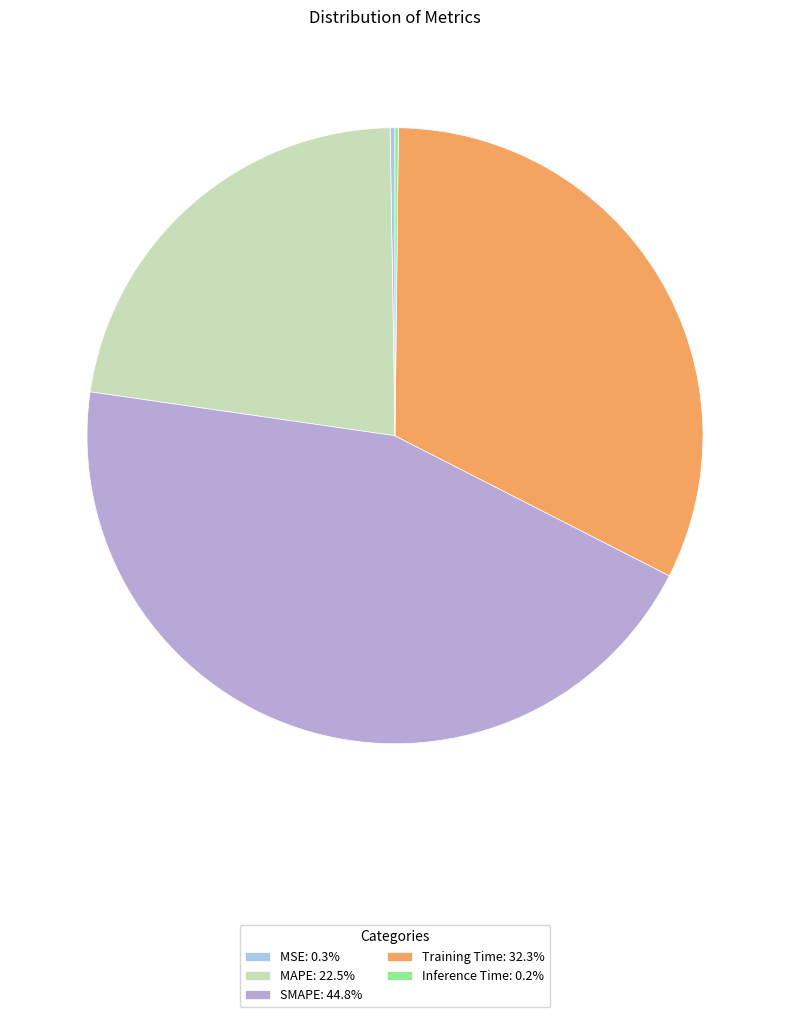

How much of the chart is everything except MSE?

99.7%